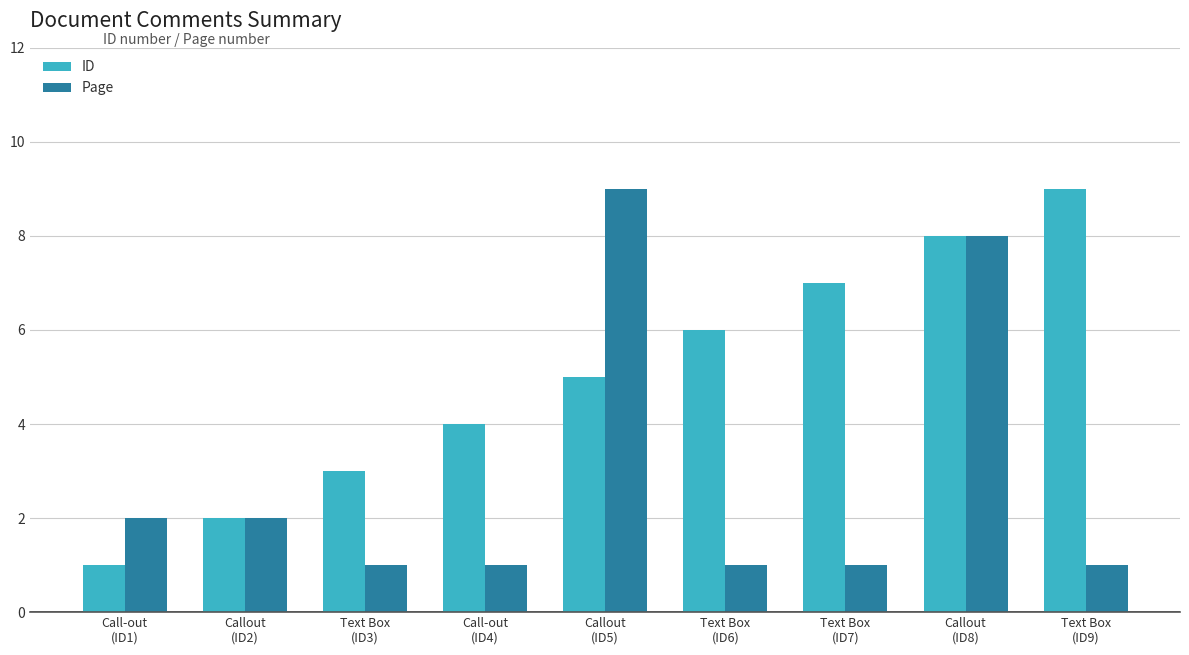

Reading left to right, list all the values displayed in this chart.

ID: 1	2	3	4	5	6	7	8	9
Page: 2	2	1	1	9	1	1	8	1